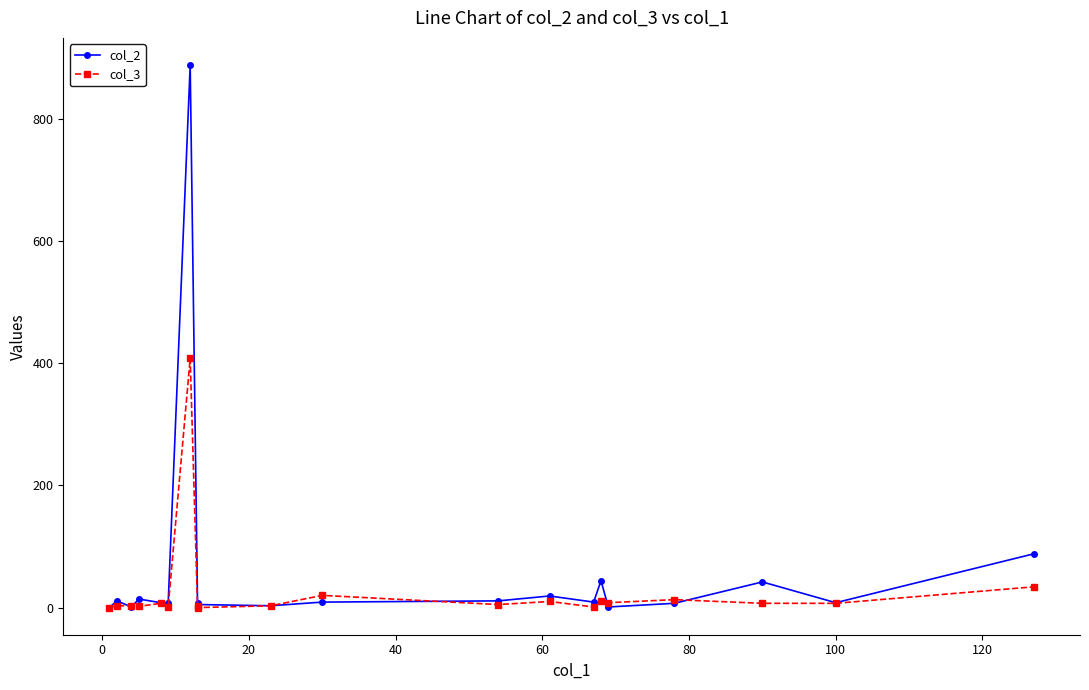

What is the maximum value for col_3?

408